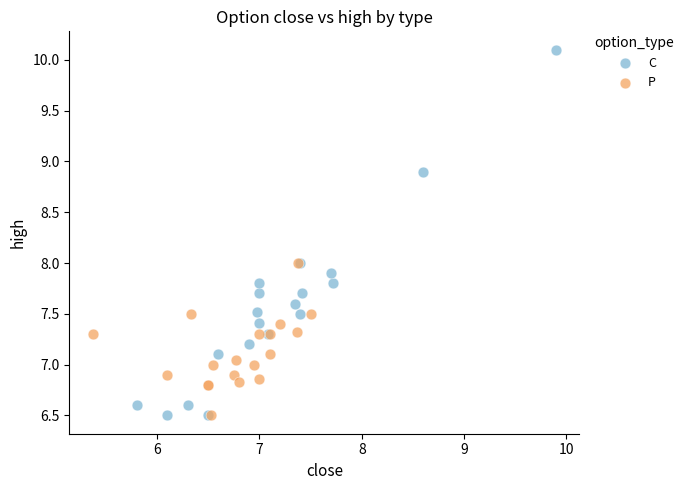

Which series reaches the maximum Y coordinate?

C